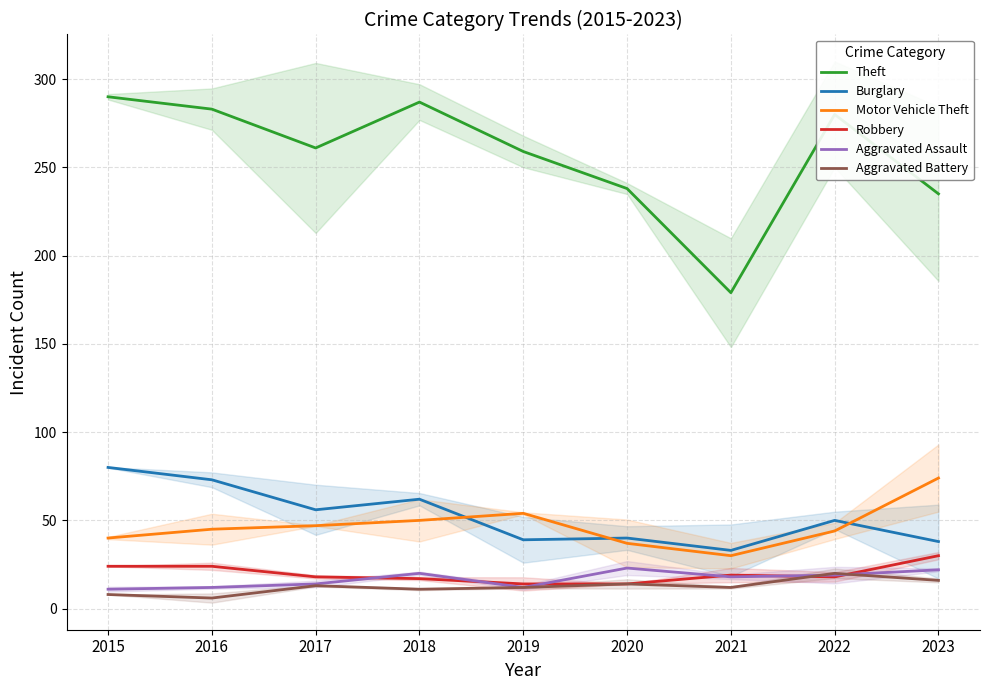

What is the value of the Burglary point at the 6th from the left?

40